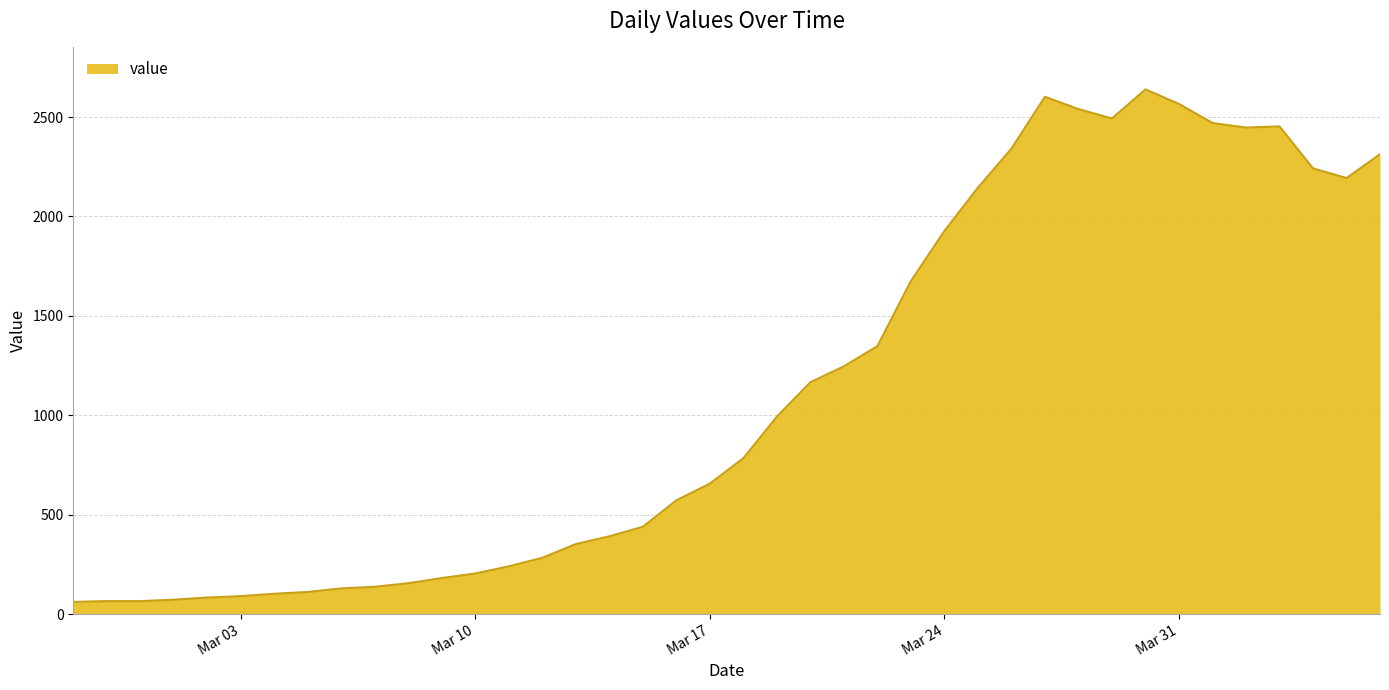

What is the minimum value shown in the chart?

61